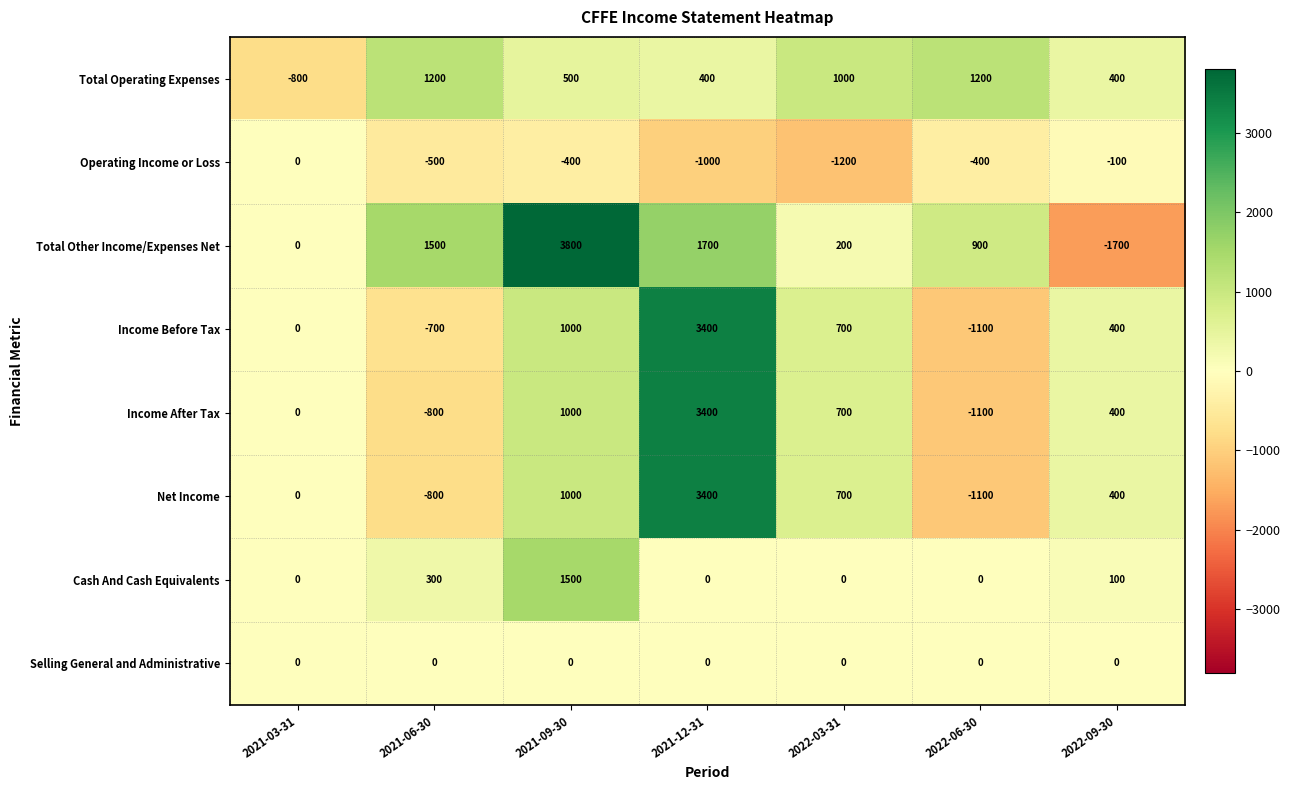

What is the difference between the highest and lowest values at 2021-06-30?

2300